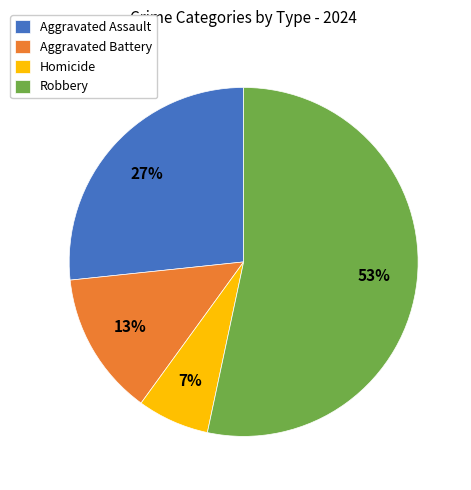

How many segments does this pie chart have?

4